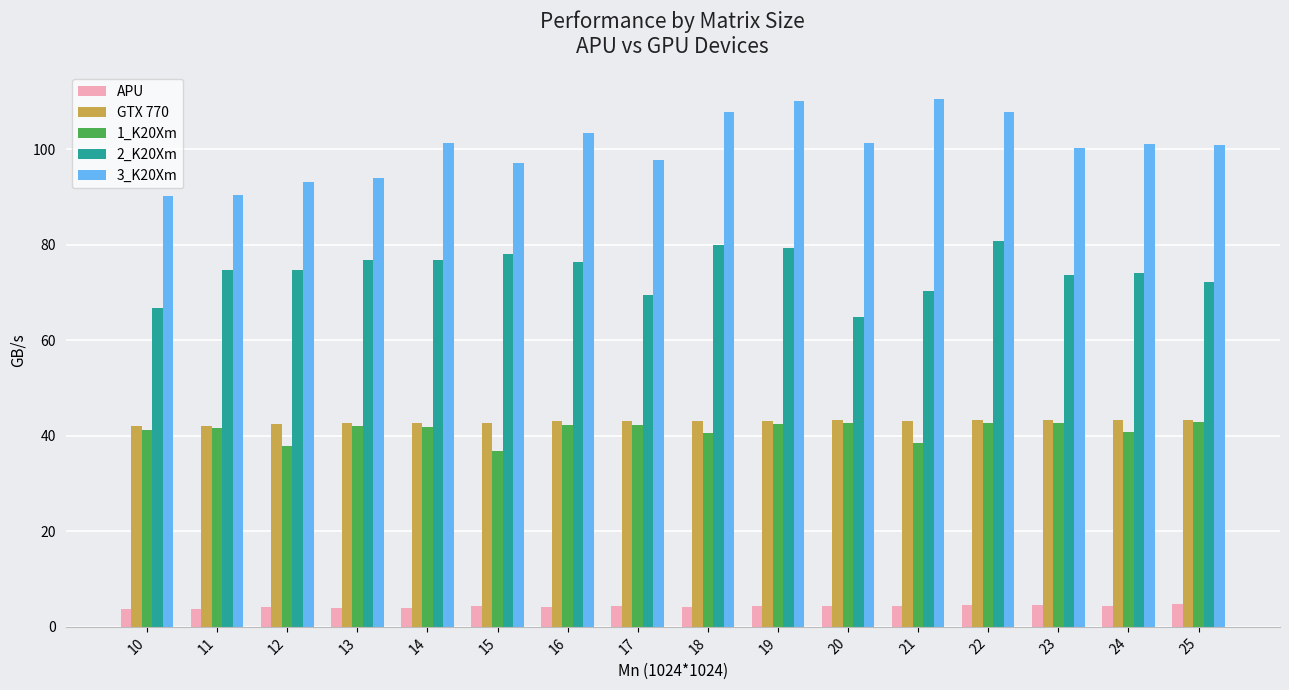

Between 22 and 23, which series saw the biggest shift?

3_K20Xm